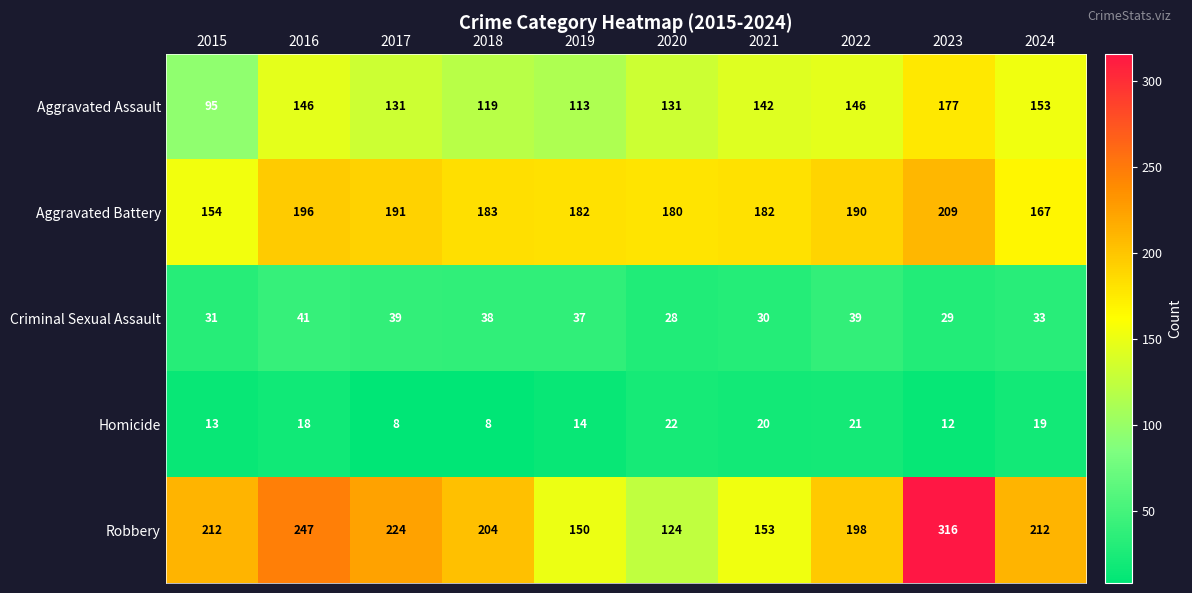

The value of Aggravated Battery at 2021 is 295. True or false?

False